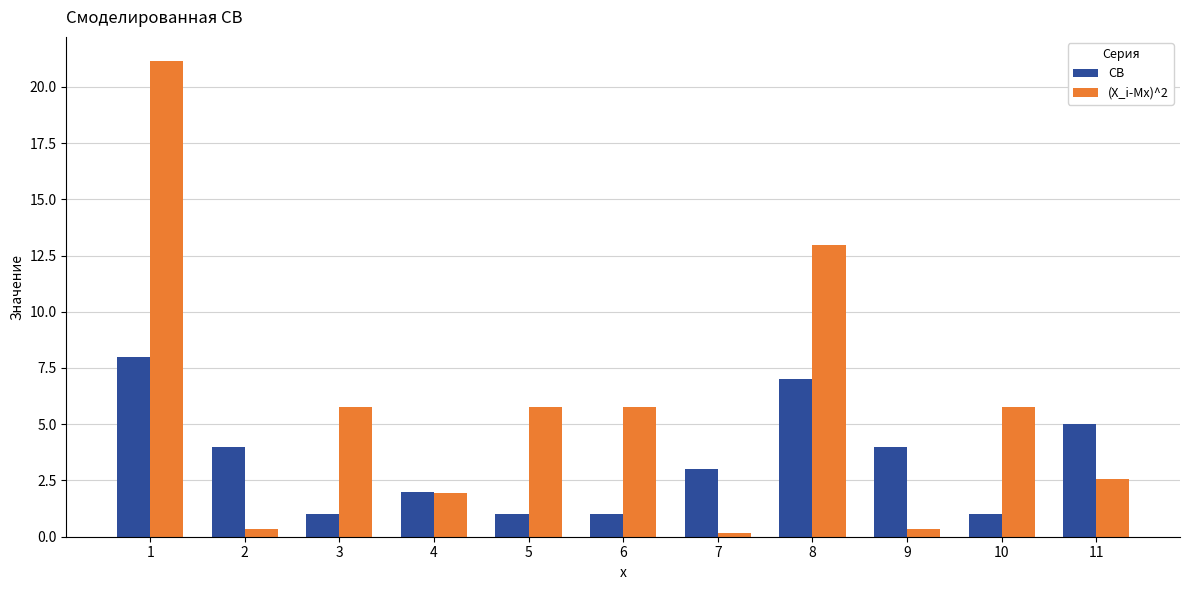

Reading right to left, what are all the values shown in this chart?

СВ: 11=5.0	10=1.0	9=4.0	8=7.0	7=3.0	6=1.0	5=1.0	4=2.0	3=1.0	2=4.0	1=8.0
(X_i-Mx)^2: 11=2.6	10=5.8	9=0.4	8=13.0	7=0.2	6=5.8	5=5.8	4=2.0	3=5.8	2=0.4	1=21.2